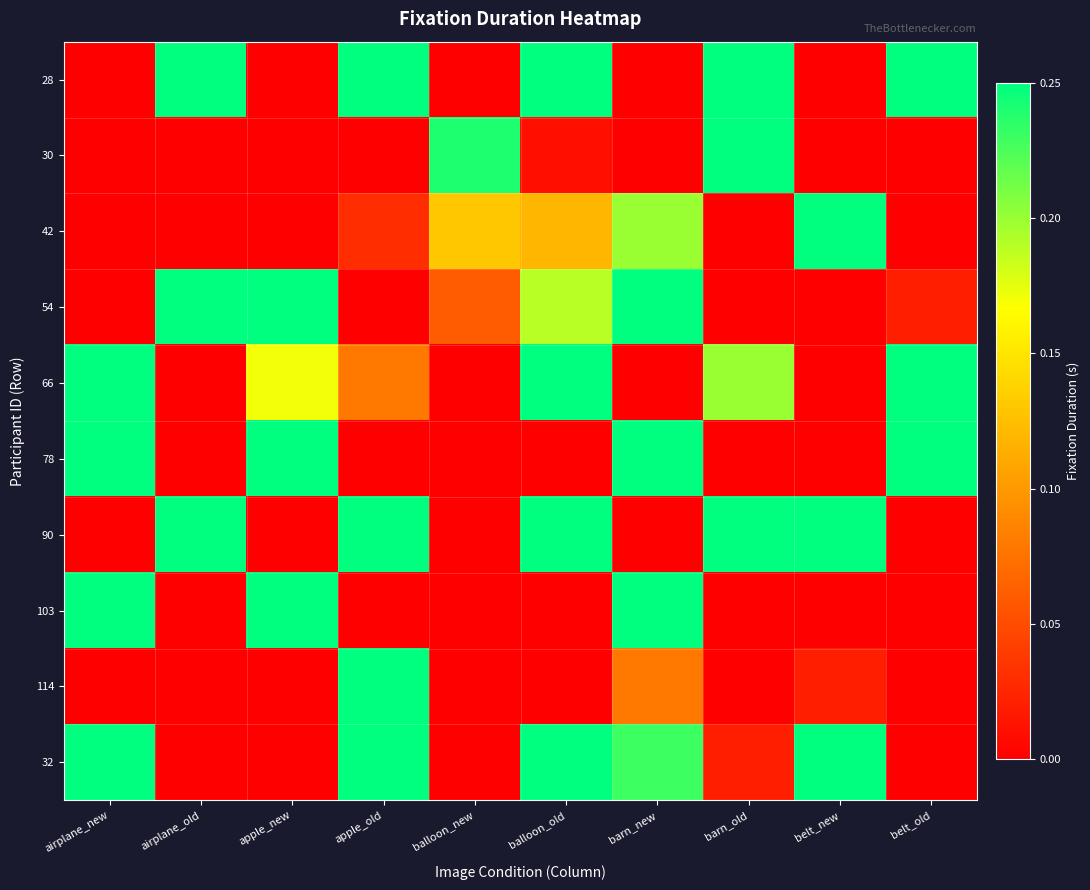

Reading left to right, transcribe all the data shown in this chart.

28: airplane_new=0.0	airplane_old=0.2	apple_new=0.0	apple_old=0.2	balloon_new=0.0	balloon_old=0.2	barn_new=0.0	barn_old=0.2	belt_new=0.0	belt_old=0.2
30: airplane_new=0.0	airplane_old=0.0	apple_new=0.0	apple_old=0.0	balloon_new=0.2	balloon_old=0.0	barn_new=0.0	barn_old=0.2	belt_new=0.0	belt_old=0.0
42: airplane_new=0.0	airplane_old=0.0	apple_new=0.0	apple_old=0.0	balloon_new=0.1	balloon_old=0.1	barn_new=0.2	barn_old=0.0	belt_new=0.2	belt_old=0.0
54: airplane_new=0.0	airplane_old=0.2	apple_new=0.2	apple_old=0.0	balloon_new=0.1	balloon_old=0.2	barn_new=0.2	barn_old=0.0	belt_new=0.0	belt_old=0.0
66: airplane_new=0.2	airplane_old=0.0	apple_new=0.2	apple_old=0.1	balloon_new=0.0	balloon_old=0.2	barn_new=0.0	barn_old=0.2	belt_new=0.0	belt_old=0.2
78: airplane_new=0.2	airplane_old=0.0	apple_new=0.2	apple_old=0.0	balloon_new=0.0	balloon_old=0.0	barn_new=0.2	barn_old=0.0	belt_new=0.0	belt_old=0.2
90: airplane_new=0.0	airplane_old=0.2	apple_new=0.0	apple_old=0.2	balloon_new=0.0	balloon_old=0.2	barn_new=0.0	barn_old=0.2	belt_new=0.2	belt_old=0.0
103: airplane_new=0.2	airplane_old=0.0	apple_new=0.2	apple_old=0.0	balloon_new=0.0	balloon_old=0.0	barn_new=0.2	barn_old=0.0	belt_new=0.0	belt_old=0.0
114: airplane_new=0.0	airplane_old=0.0	apple_new=0.0	apple_old=0.2	balloon_new=0.0	balloon_old=0.0	barn_new=0.1	barn_old=0.0	belt_new=0.0	belt_old=0.0
32: airplane_new=0.2	airplane_old=0.0	apple_new=0.0	apple_old=0.2	balloon_new=0.0	balloon_old=0.2	barn_new=0.2	barn_old=0.0	belt_new=0.2	belt_old=0.0